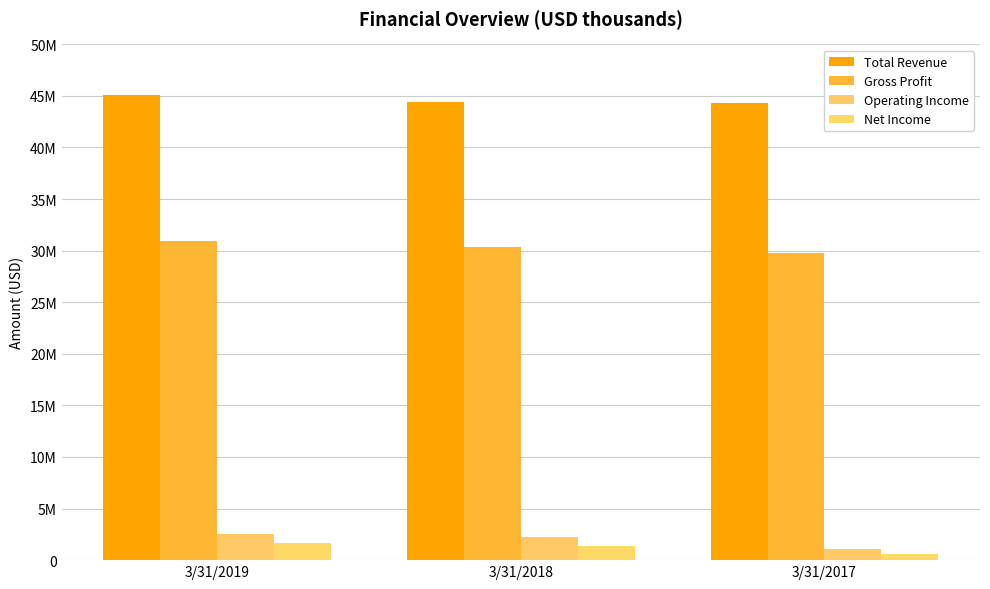

At how many categories does at least one series exceed 43058427?

3